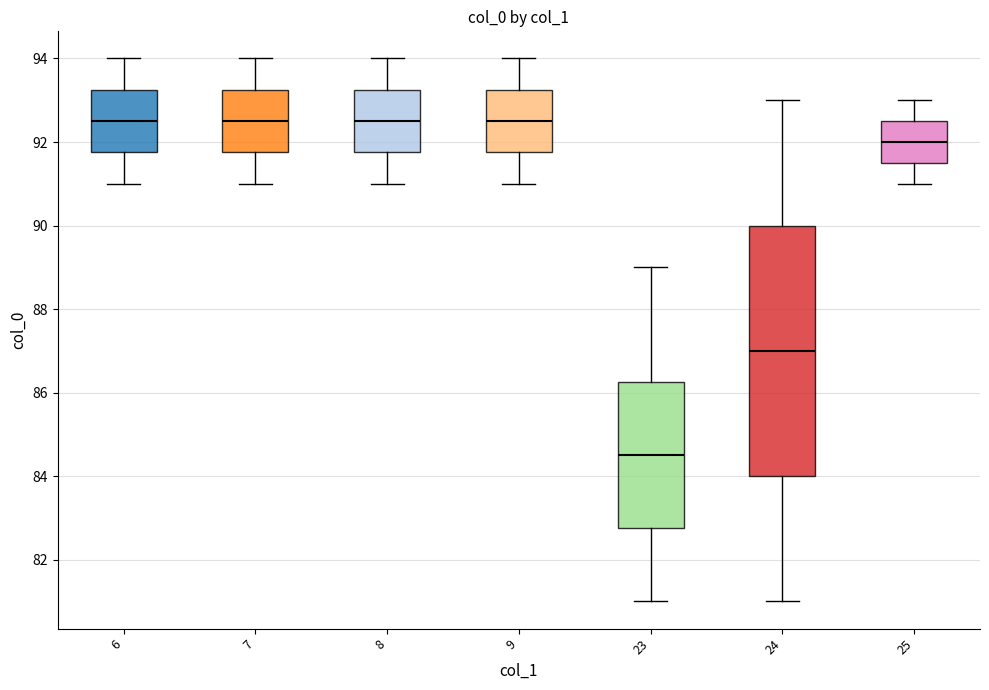

What is the smallest value displayed?

81